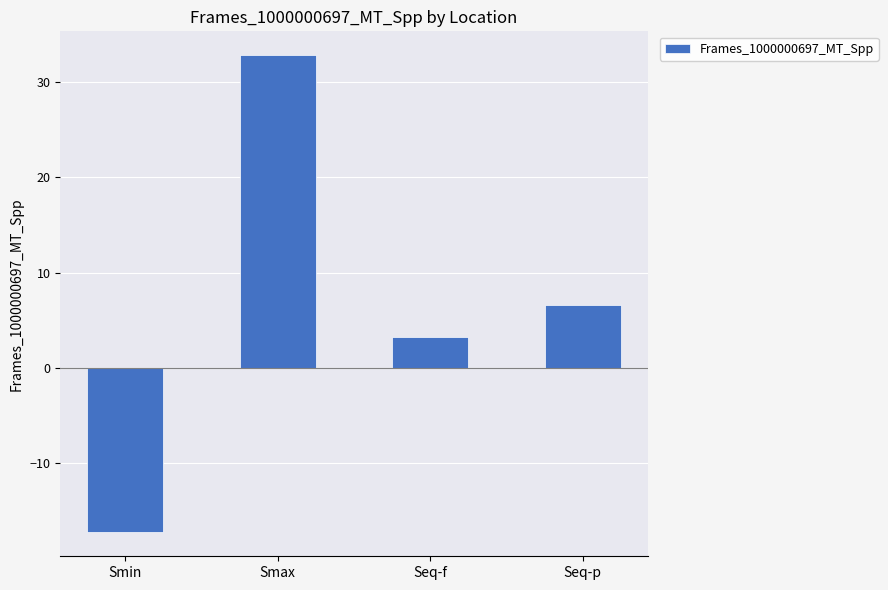

How many values are below zero?

1